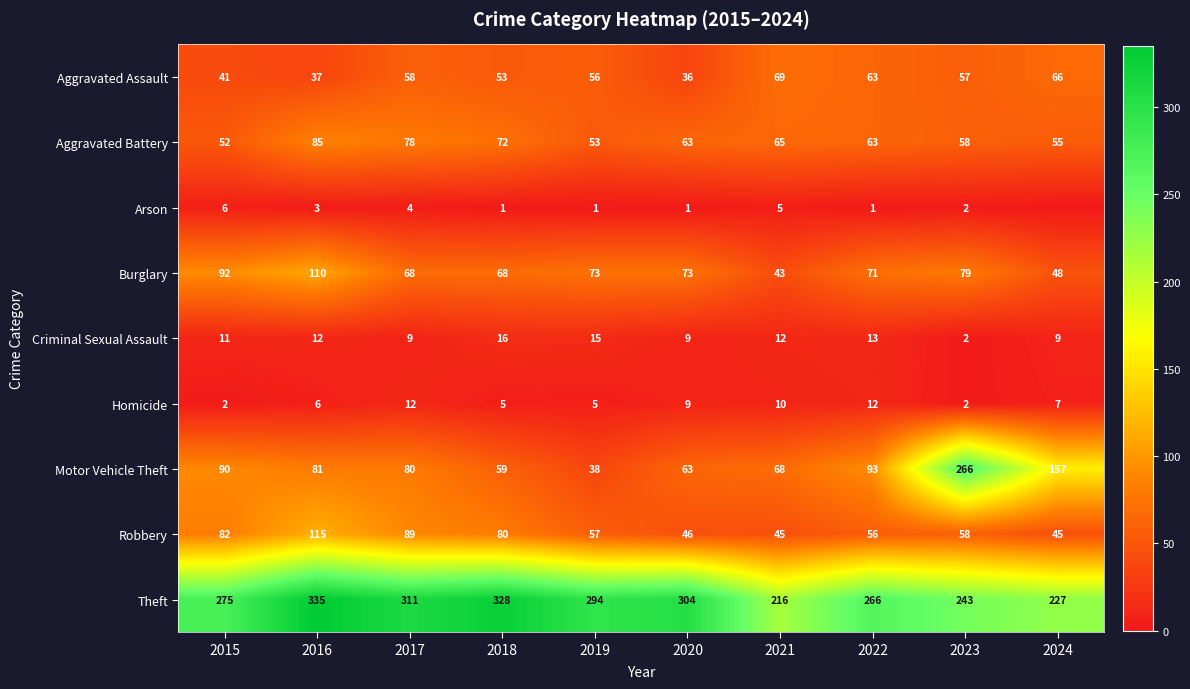

How many data points in Burglary are less than 73?

5